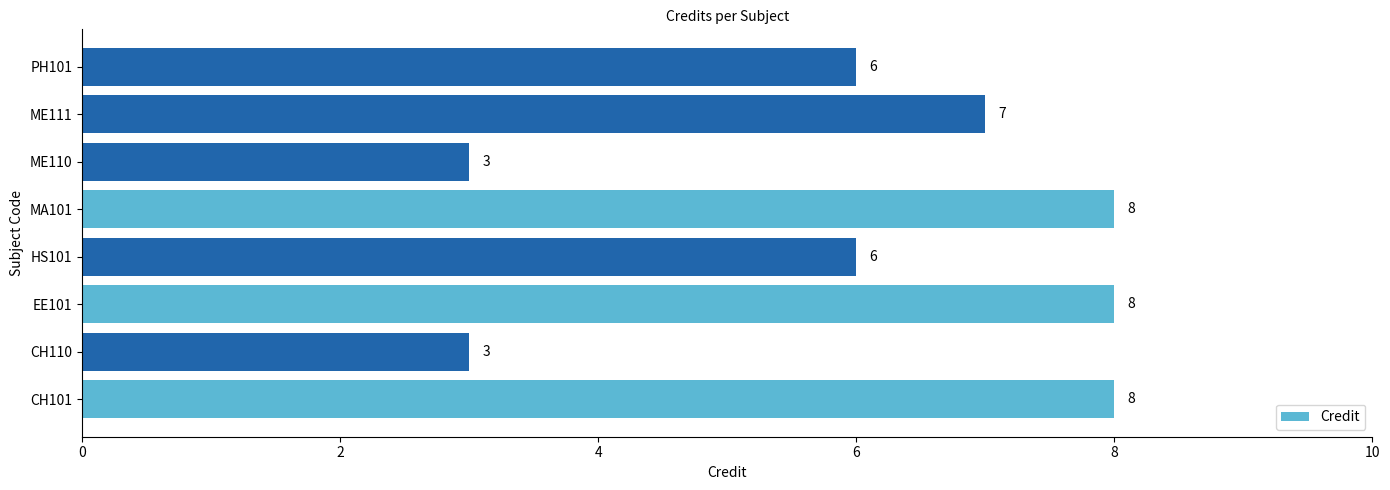

Does the chart contain any negative values?

No